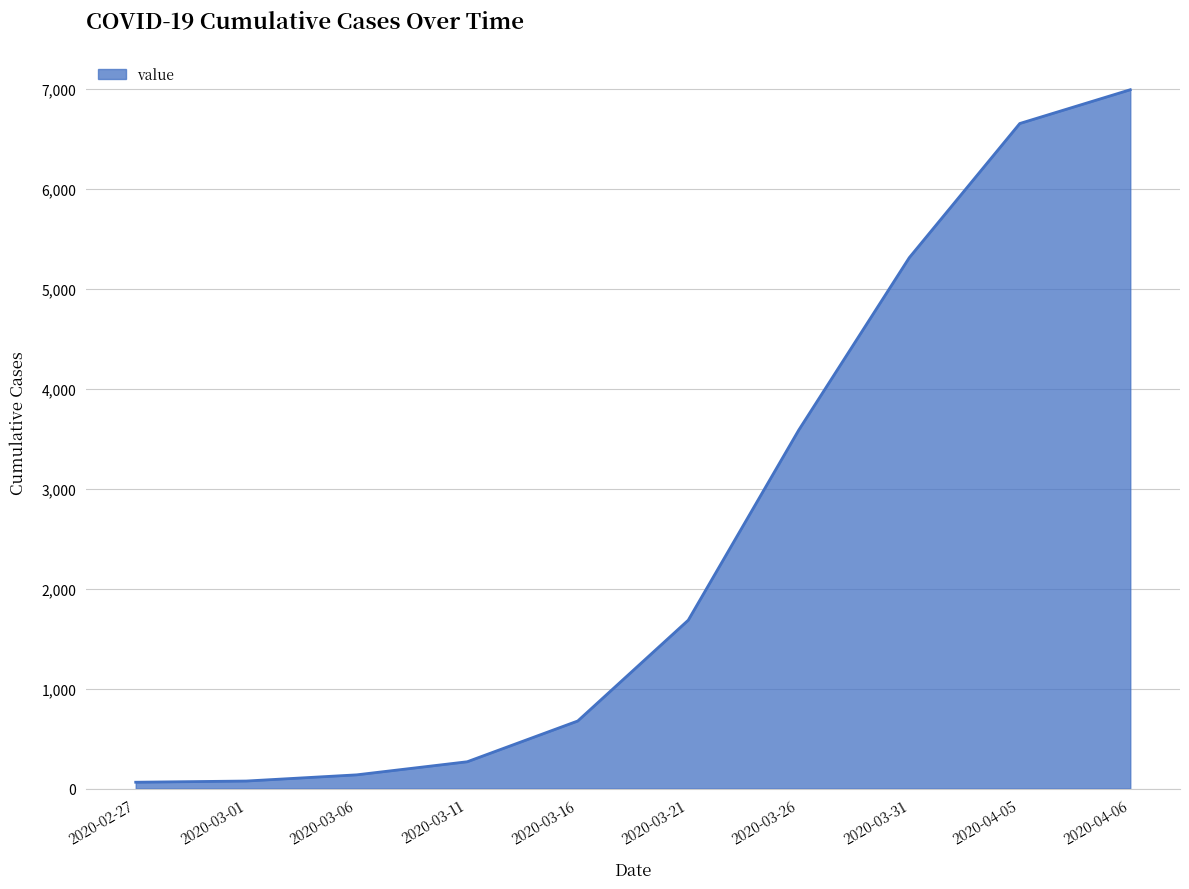

What is the greatest value displayed?

6995